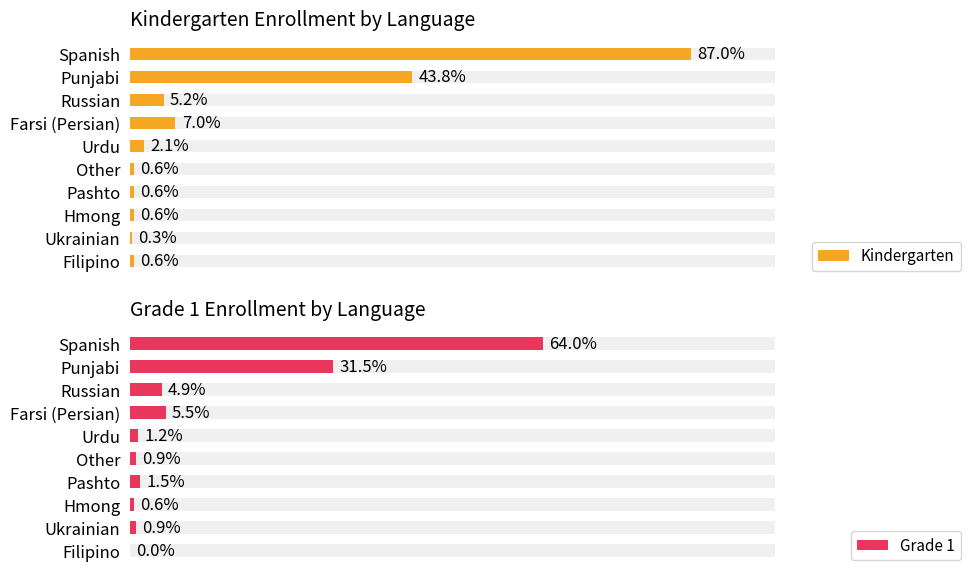

What are all the series names shown in the legend?

Kindergarten, Grade 1